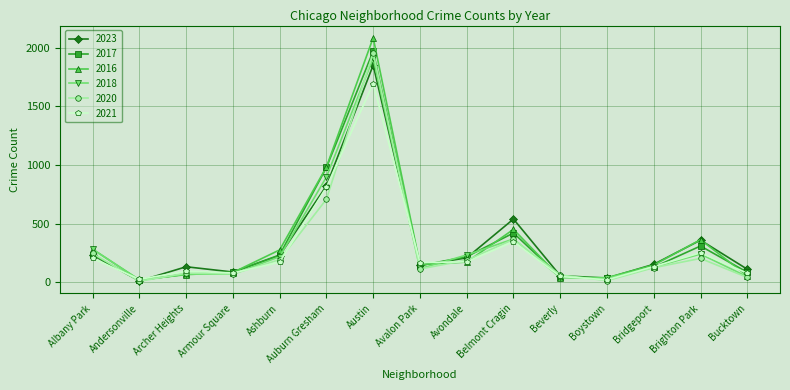

Where does the 2017 series first go above 142?

Albany Park